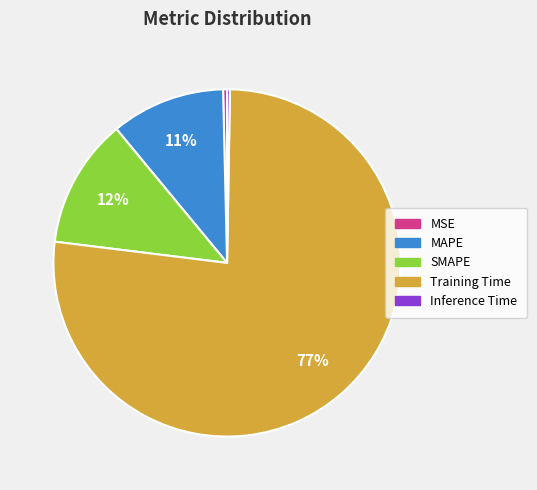

True or false: SMAPE accounts for 12% of the total.

True